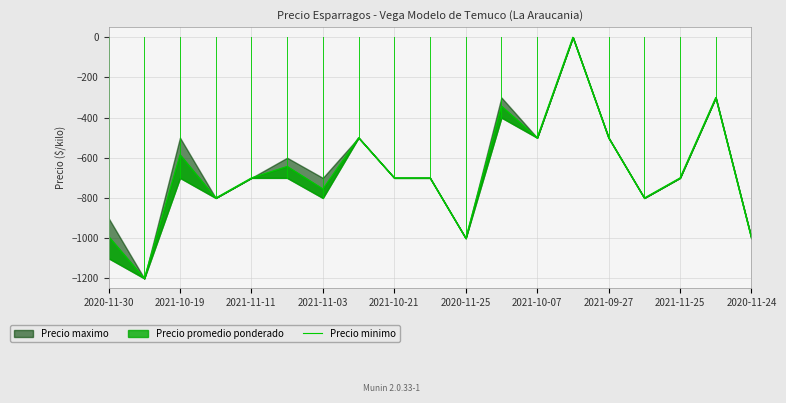

True or false: there are more than 0 points higher than both neighbors.

True